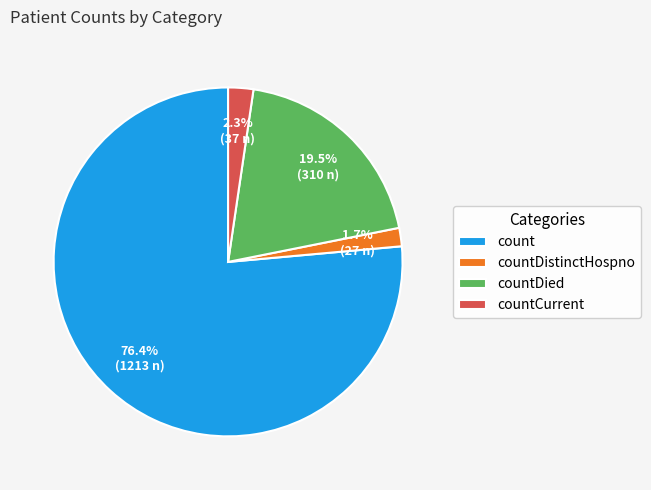

Which category has the smallest portion of the pie?

countDistinctHospno